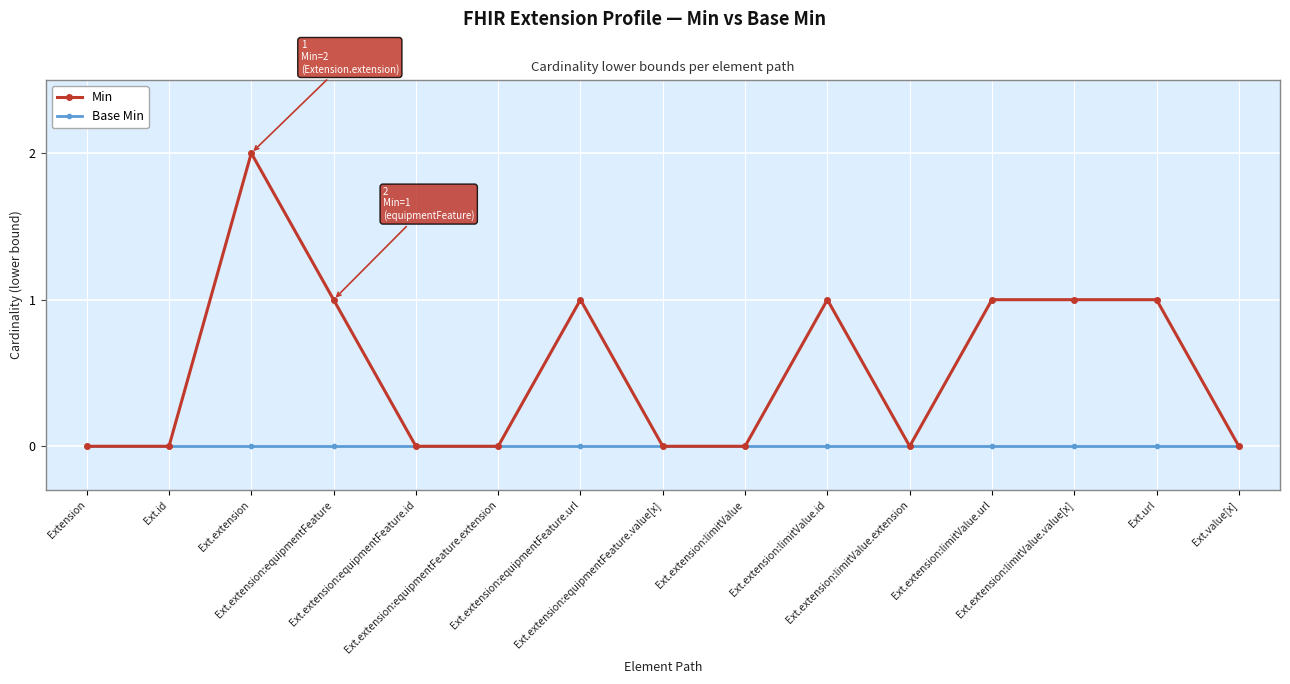

Which series has the largest range (max minus min)?

Min